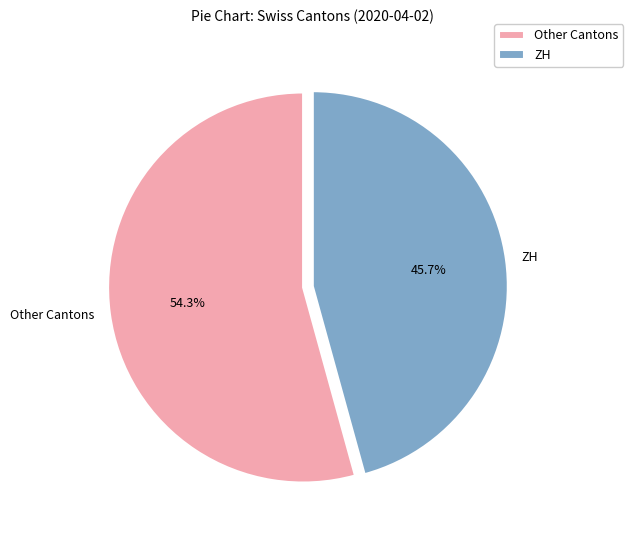

Rank the categories by value from lowest to highest.

ZH, Other Cantons